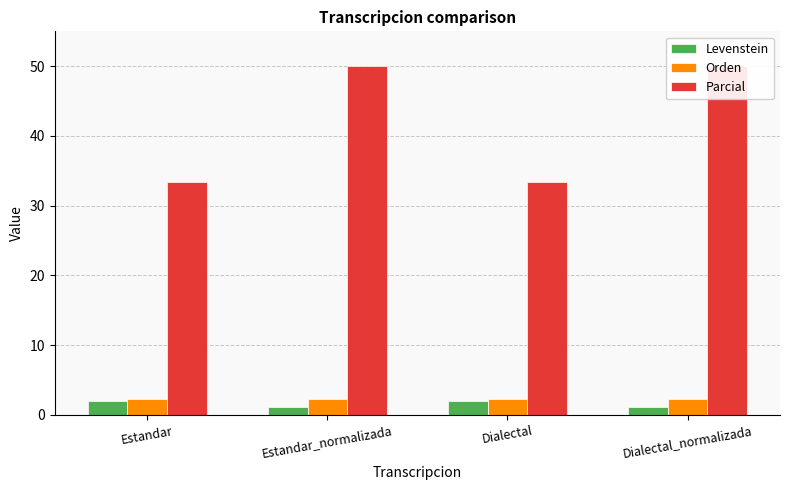

What are all the series names shown in the legend?

Levenstein, Orden, Parcial